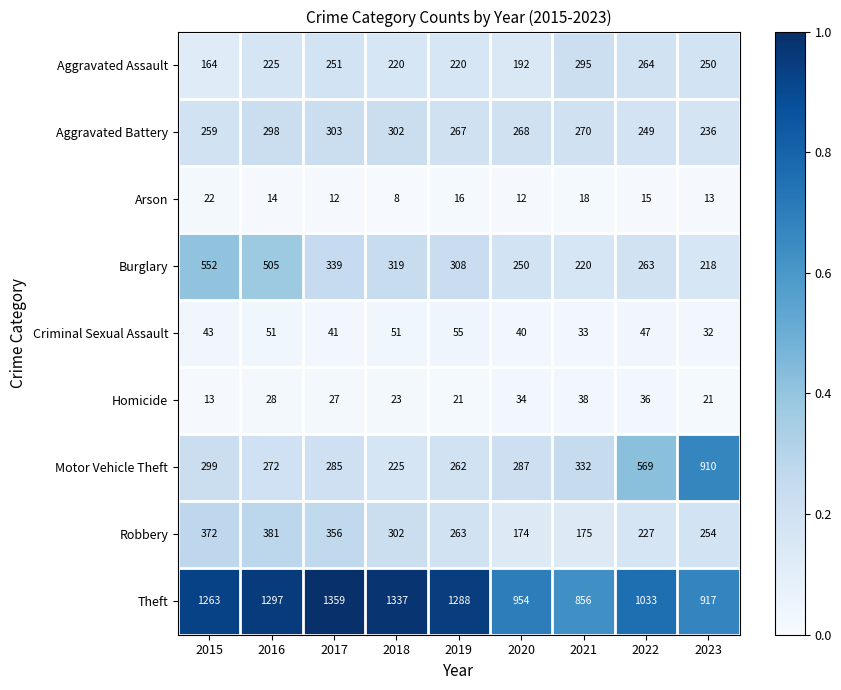

What is the maximum value shown in the chart?

1359